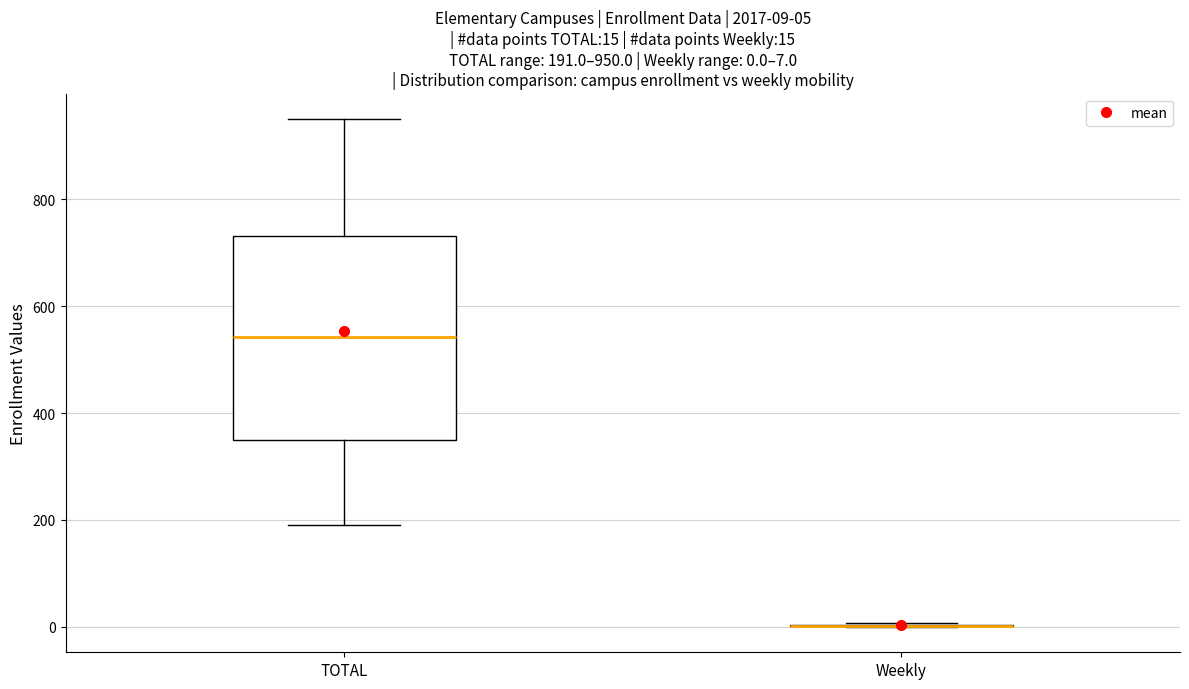

Comparing the boxes themselves (not the whiskers), which one is the tallest?

TOTAL